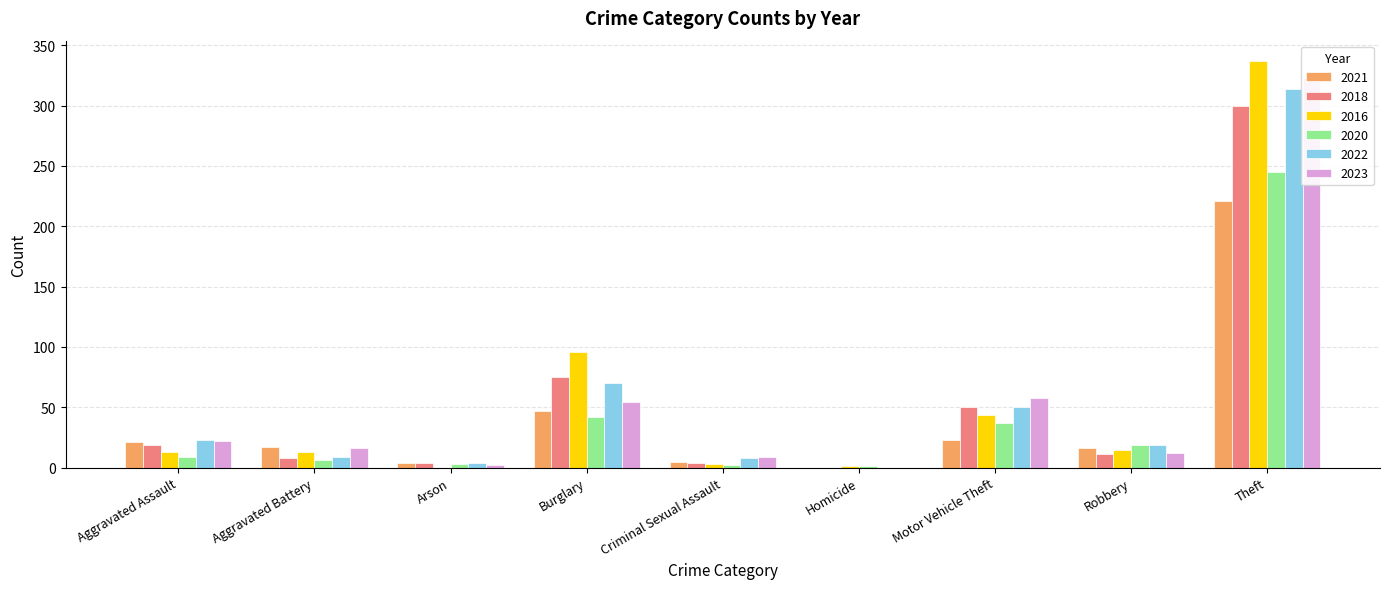

Which series has the widest spread of values?

2016